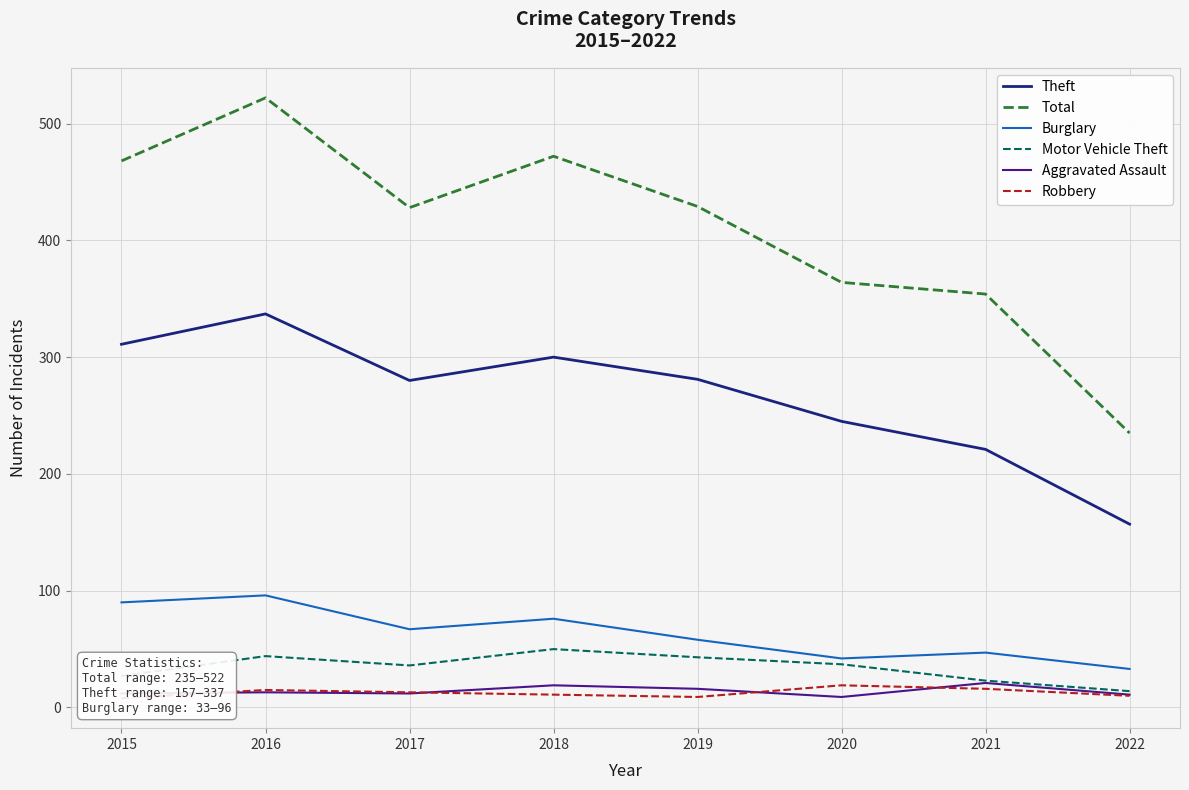

Reading left to right, what are all the values shown in this chart?

Theft: 311	337	280	300	281	245	221	157
Total: 468	522	428	472	429	364	354	235
Burglary: 90	96	67	76	58	42	47	33
Motor Vehicle Theft: 27	44	36	50	43	37	23	14
Aggravated Assault: 12	13	12	19	16	9	21	11
Robbery: 8	15	13	11	9	19	16	10